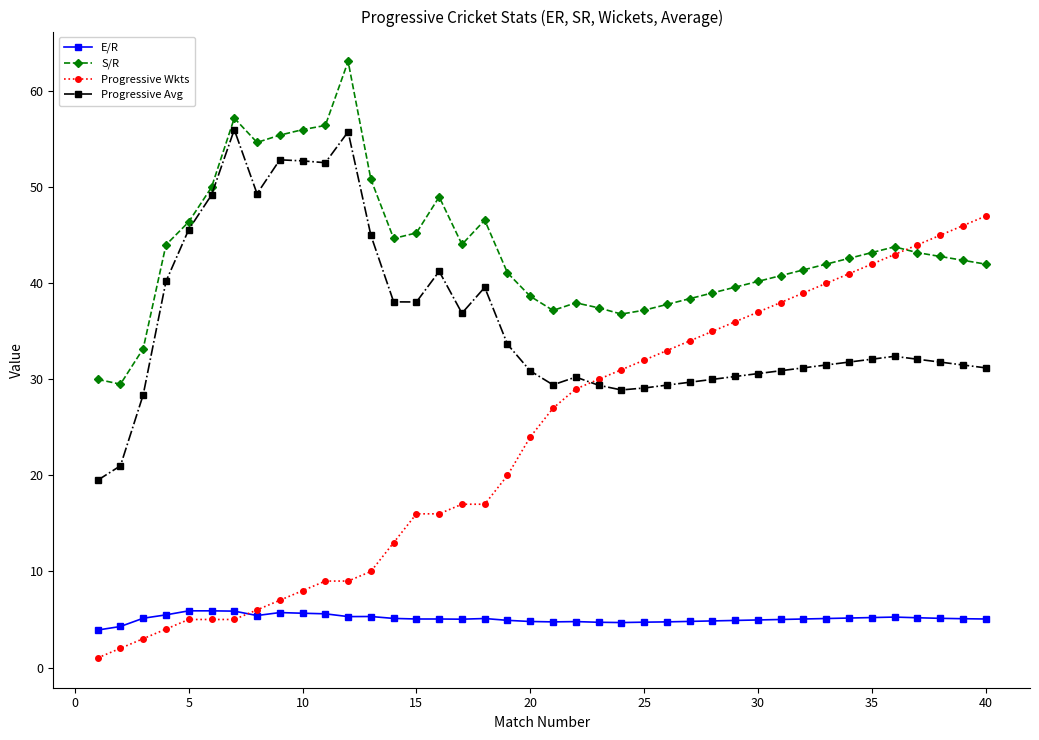

What is the highest value of the E/R series?

5.9